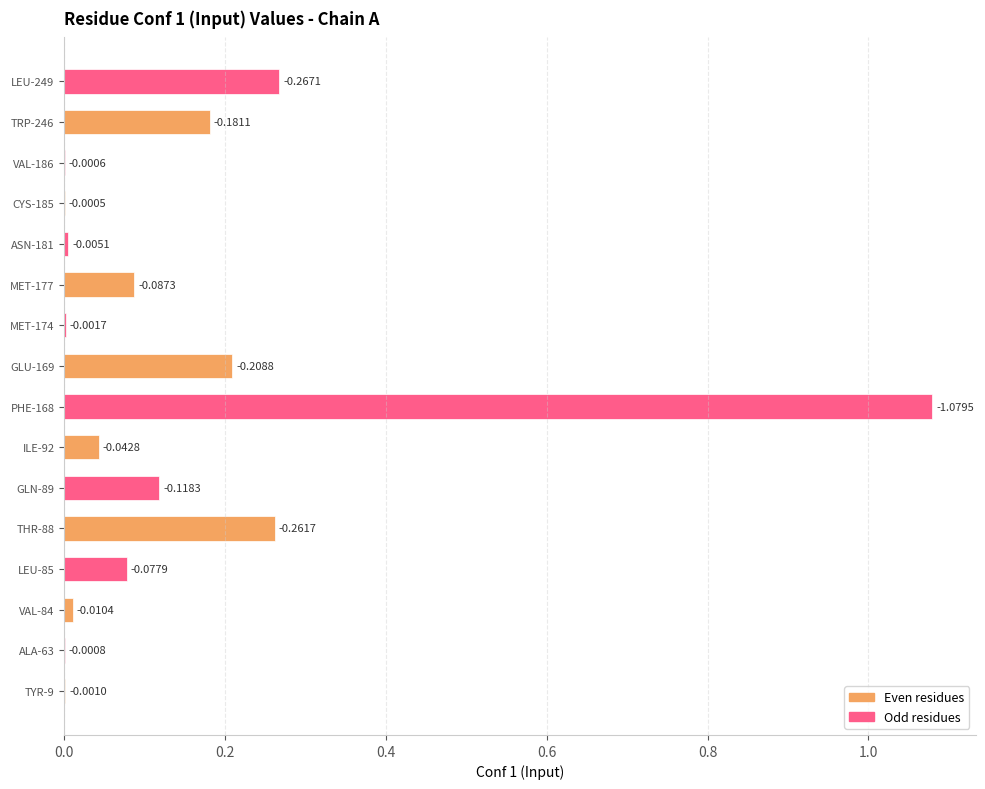

Which label corresponds to the largest value in the chart?

PHE-168